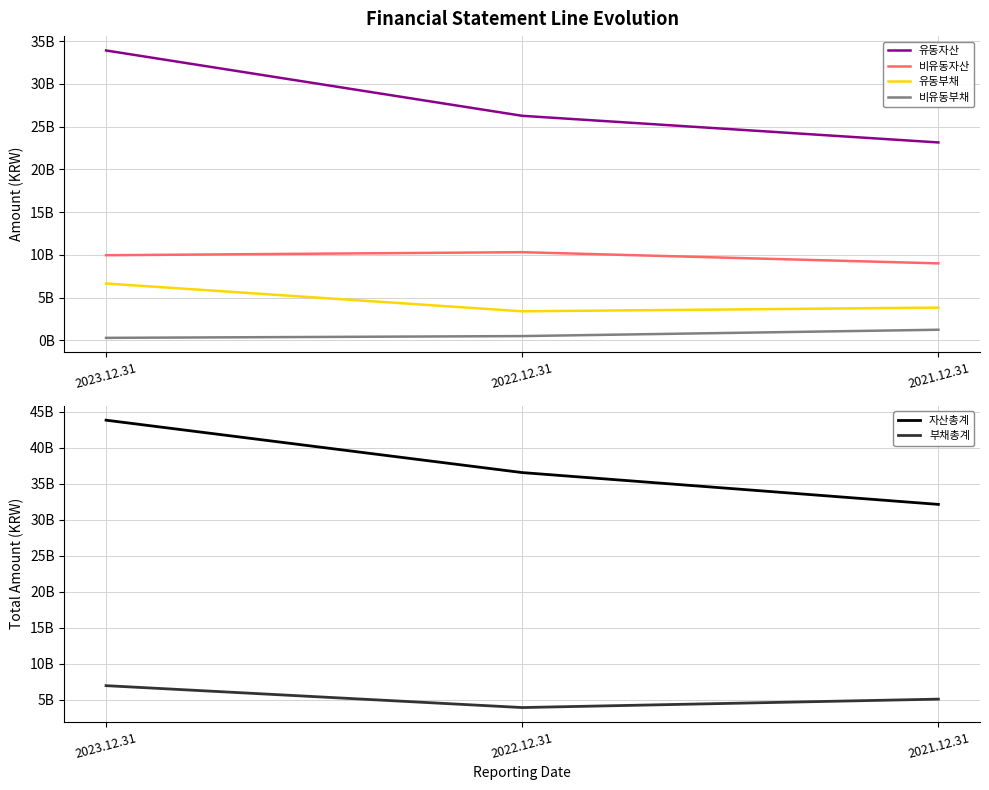

How many data points in 비유동부채 are above 513123392?

1